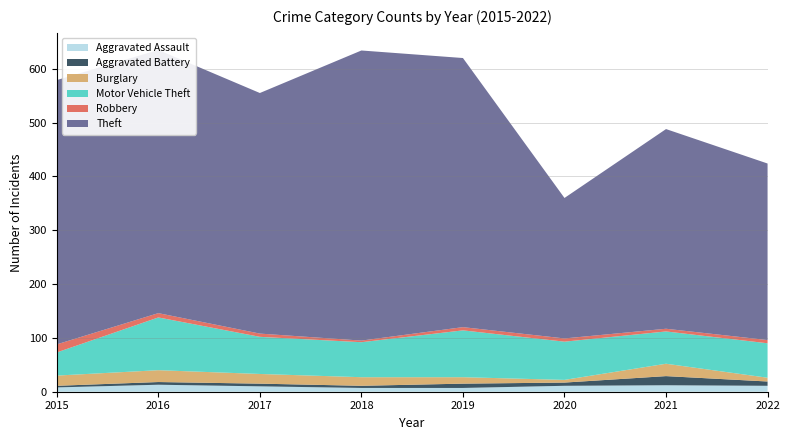

Reading left to right, transcribe all the data shown in this chart.

Aggravated Assault: 2015=8	2016=13	2017=10	2018=7	2019=7	2020=11	2021=12	2022=11
Aggravated Battery: 2015=3	2016=5	2017=5	2018=4	2019=8	2020=6	2021=17	2022=8
Burglary: 2015=19	2016=22	2017=18	2018=16	2019=12	2020=5	2021=23	2022=7
Motor Vehicle Theft: 2015=43	2016=98	2017=69	2018=65	2019=87	2020=71	2021=60	2022=64
Robbery: 2015=15	2016=8	2017=6	2018=3	2019=6	2020=6	2021=5	2022=6
Theft: 2015=491	2016=489	2017=447	2018=539	2019=500	2020=261	2021=371	2022=328